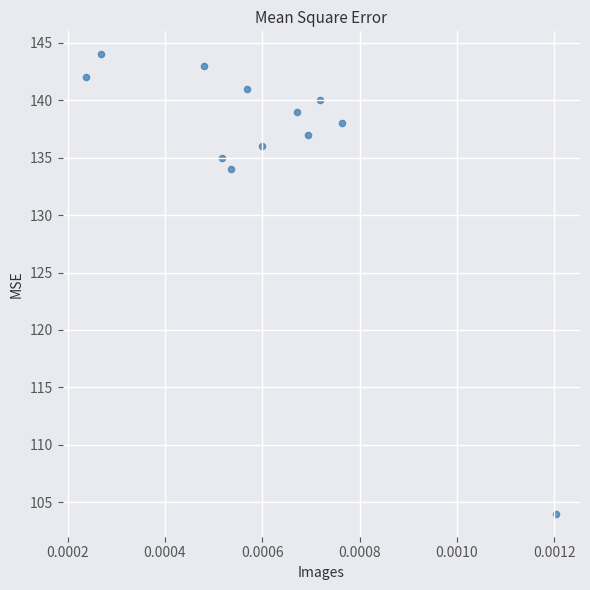

What Y value in the scatter plot is closest to 124?

134